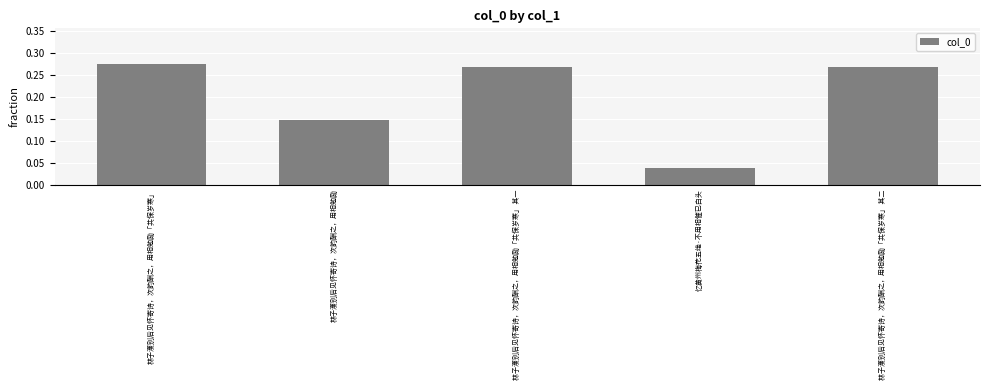

Are the bars grouped side by side (vs. stacked)?

No